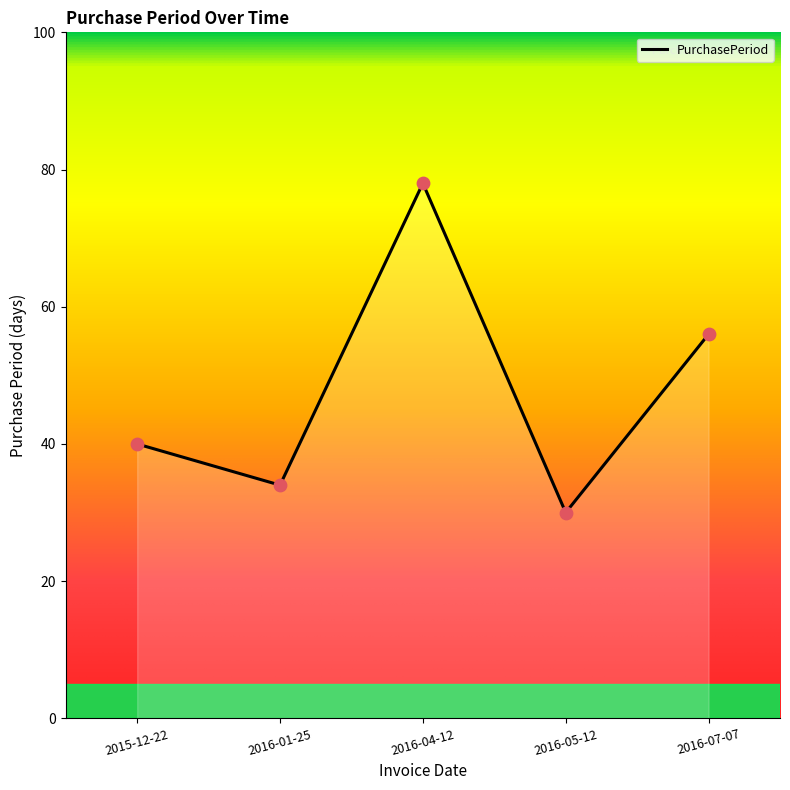

Between 2016-04-12 and 2016-07-07, which is larger?

2016-04-12